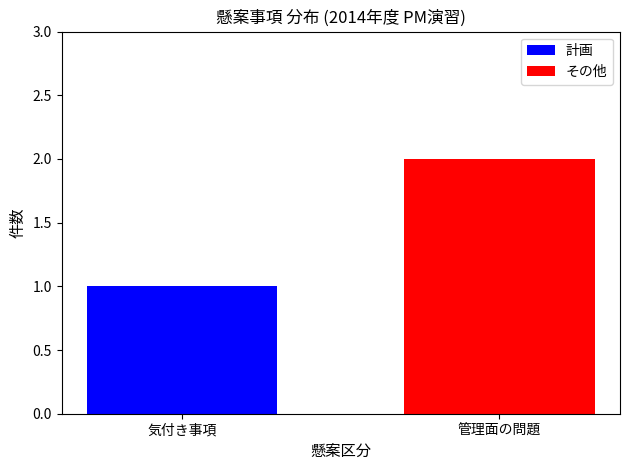

Reading left to right, transcribe the values for 計画.

気付き事項=1	管理面の問題=0